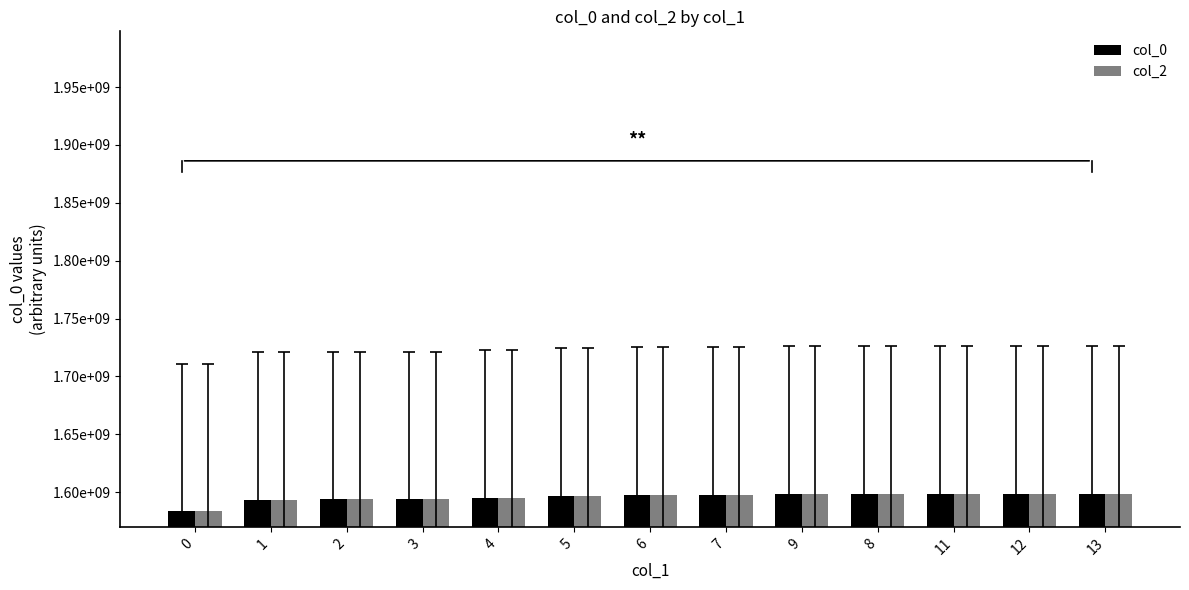

What are all the series names shown in the legend?

col_0, col_2